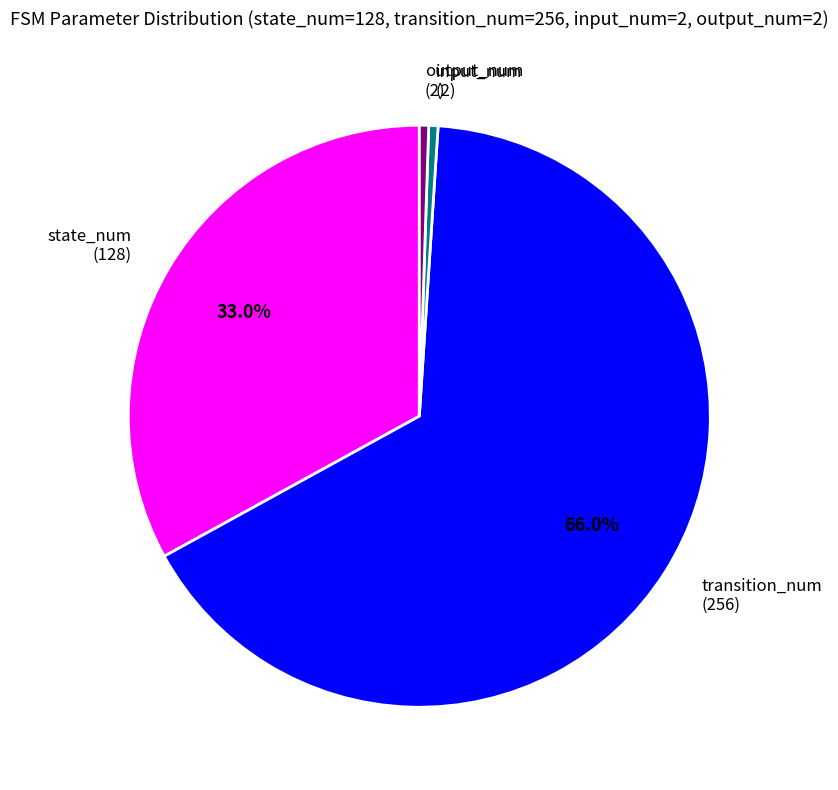

Is the sum of output_num (2) and input_num (2) greater than half?

No